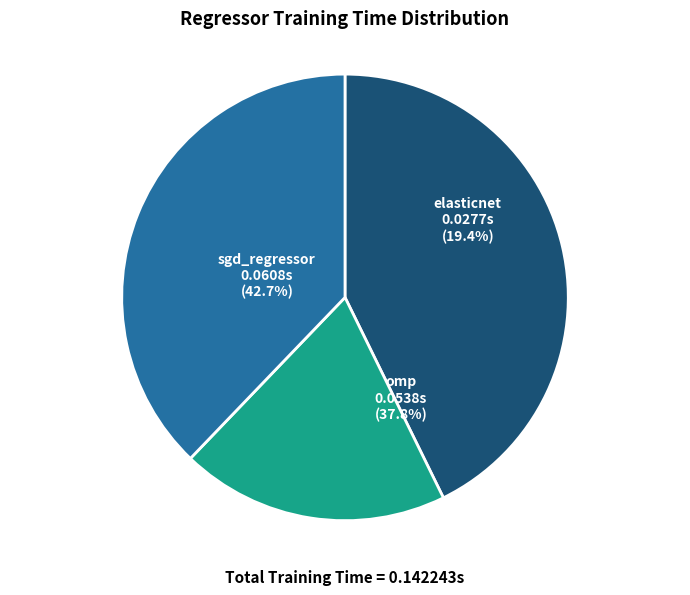

Count the number of slices in the pie.

3